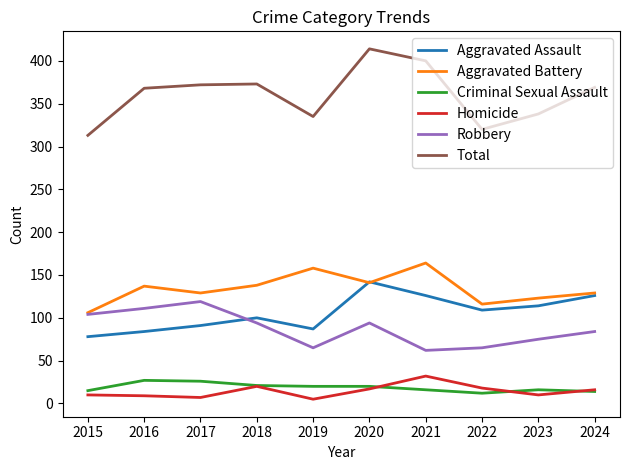

What is the minimum value shown in the chart?

5